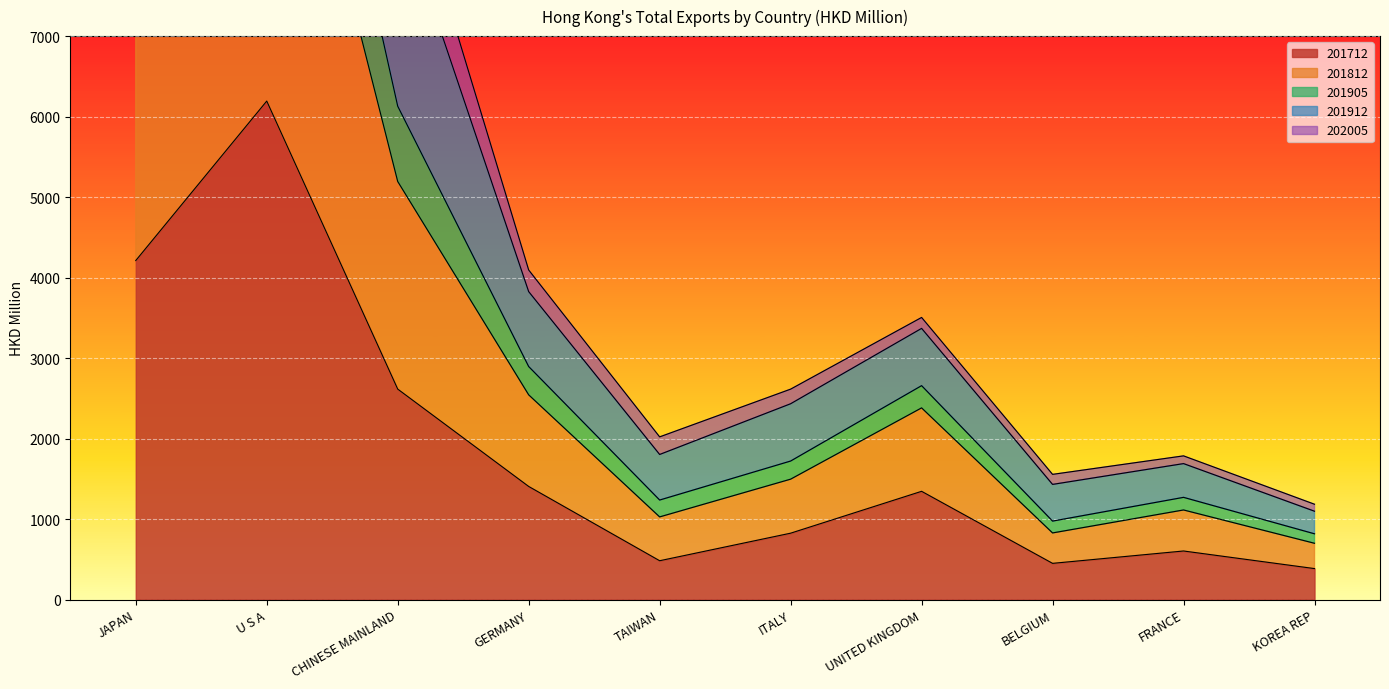

What is the total value across all series at FRANCE?

5345.7